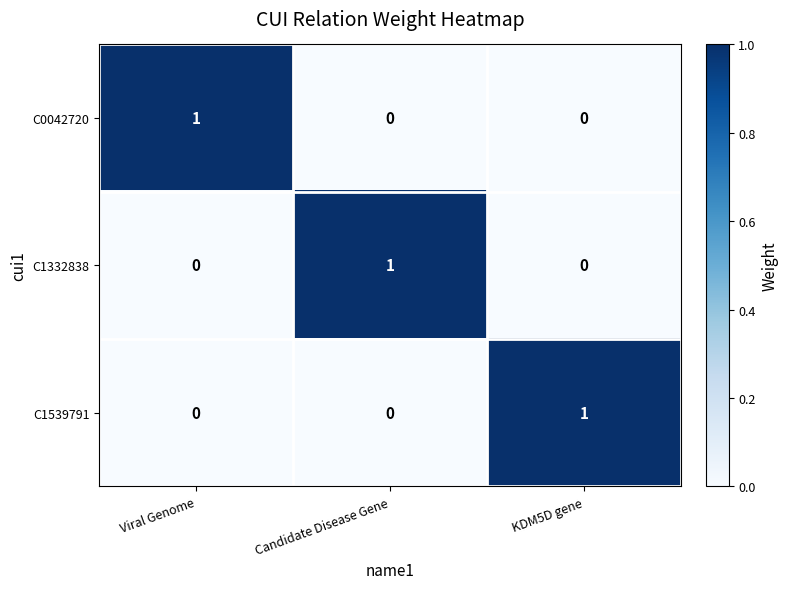

At how many categories does at least one series exceed 0?

3